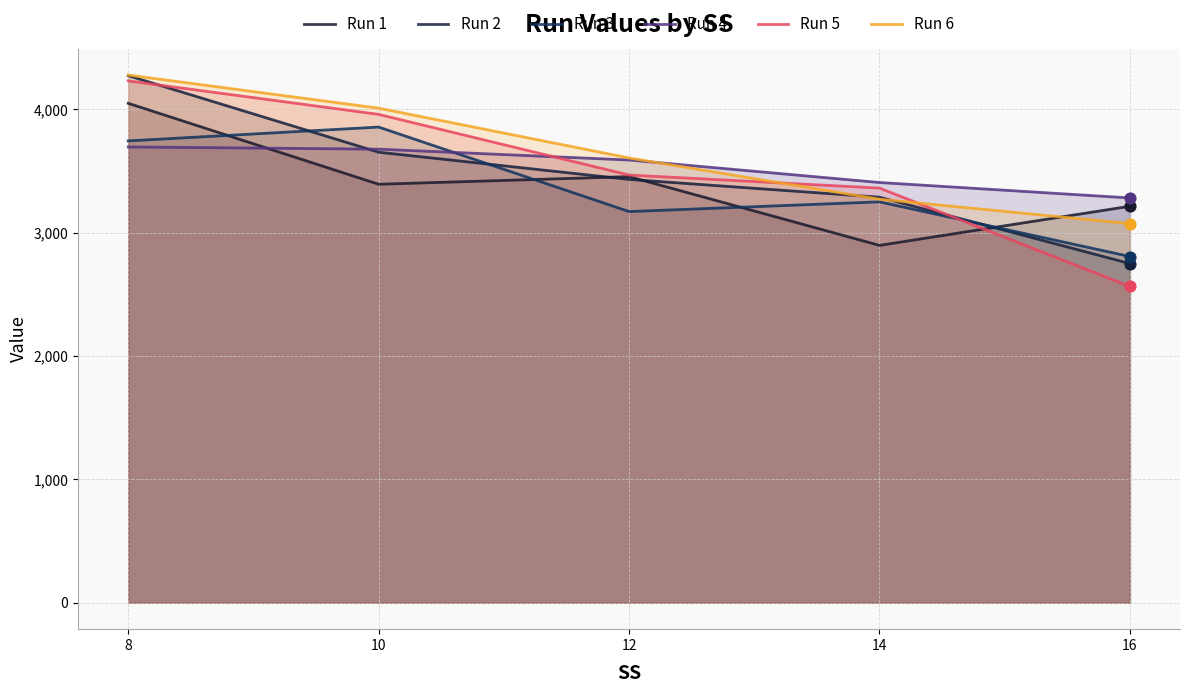

Which series reaches the maximum Y coordinate?

Run 6